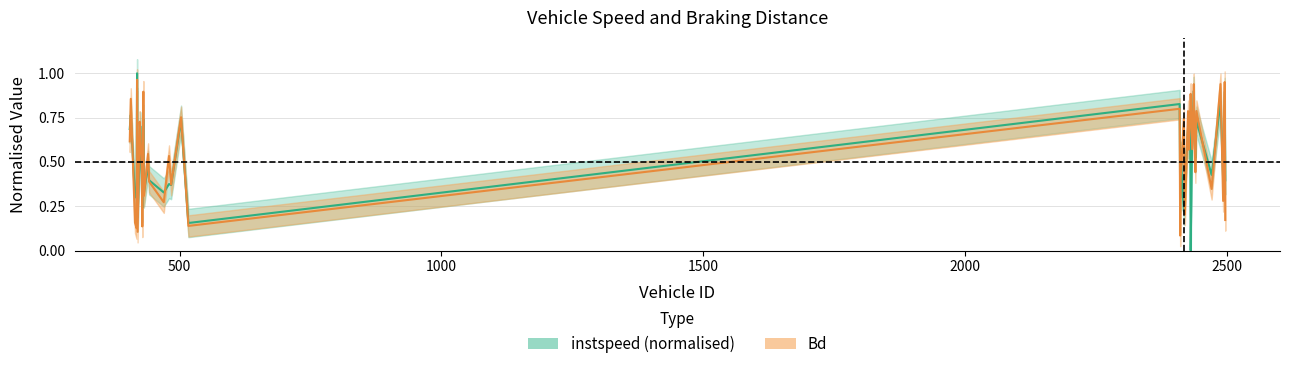

What is the label of the 28th point from the left?

2429.0